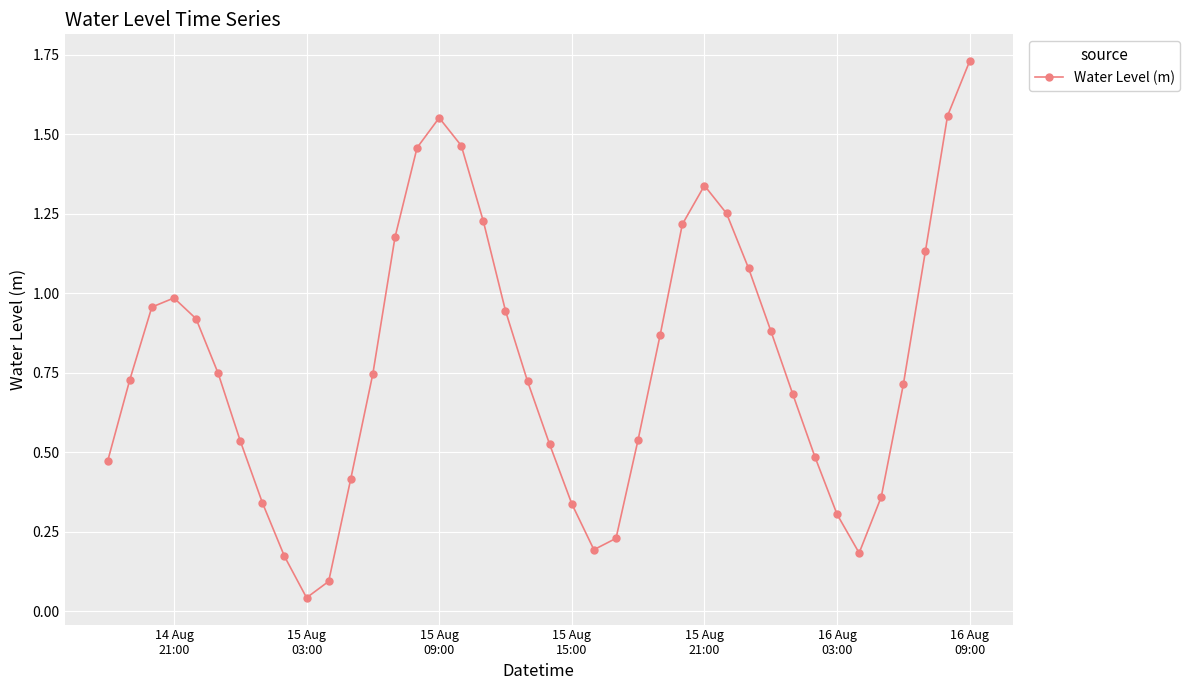

True or false: there are more than 0 points higher than both neighbors.

True